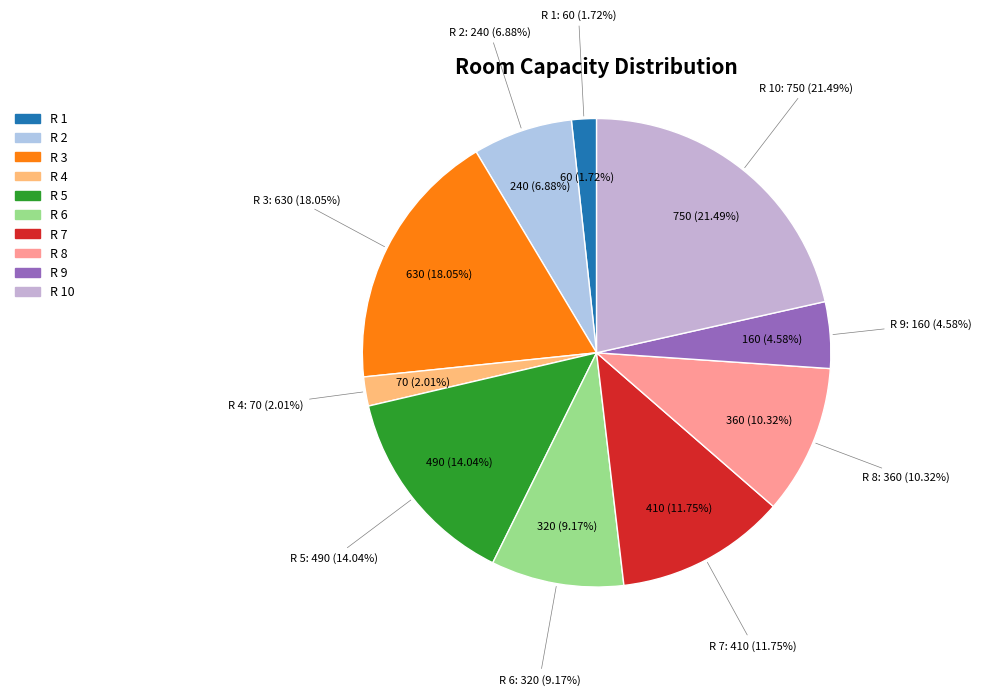

Is the sum of R 6 and R 10 greater than half?

No